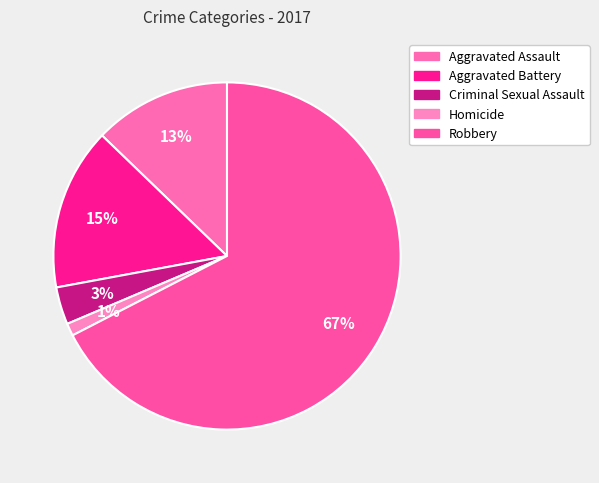

Rank the categories by value from highest to lowest.

Robbery, Aggravated Battery, Aggravated Assault, Criminal Sexual Assault, Homicide